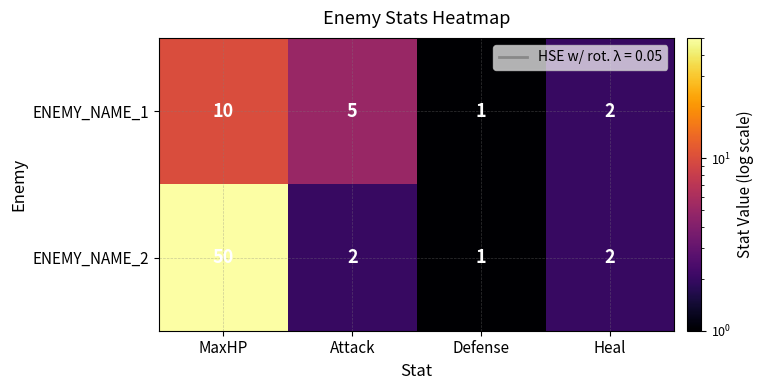

At which category is the sum across all series the highest?

MaxHP